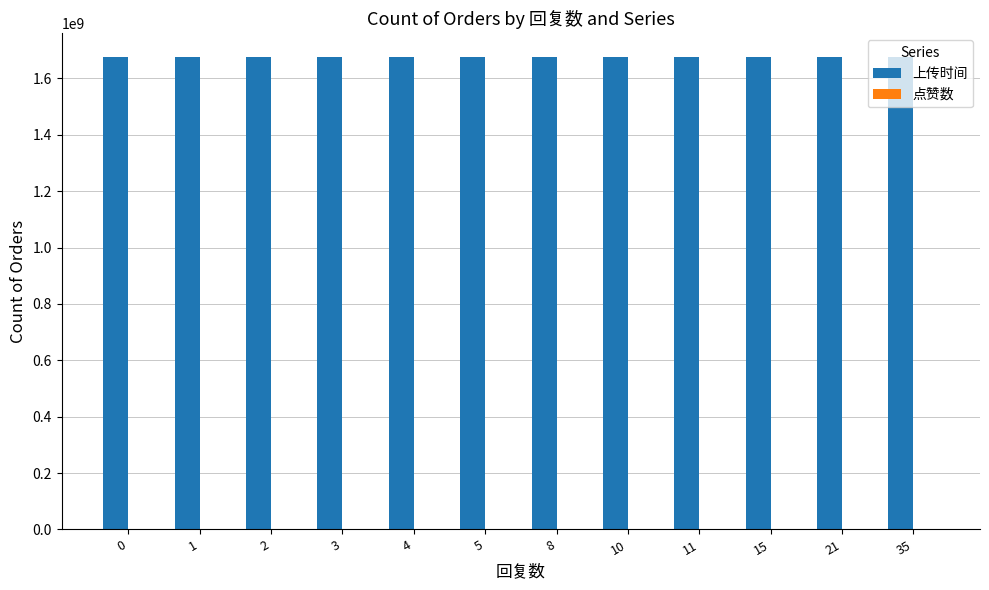

Which series has the largest total across all categories?

上传时间